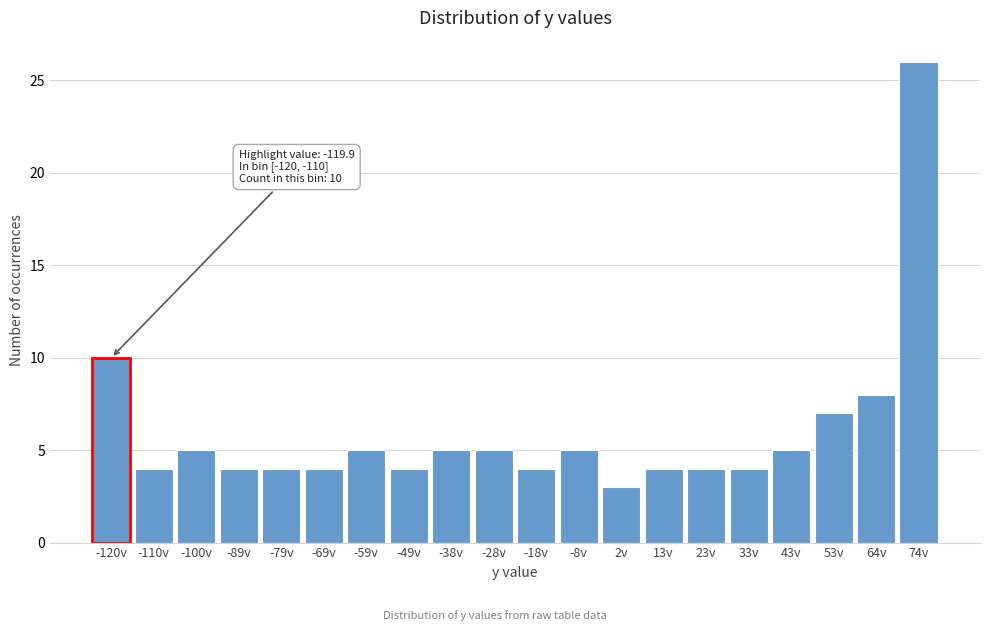

Reading left to right, what are all the values shown in this chart?

10	4	5	4	4	4	5	4	5	5	4	5	3	4	4	4	5	7	8	26